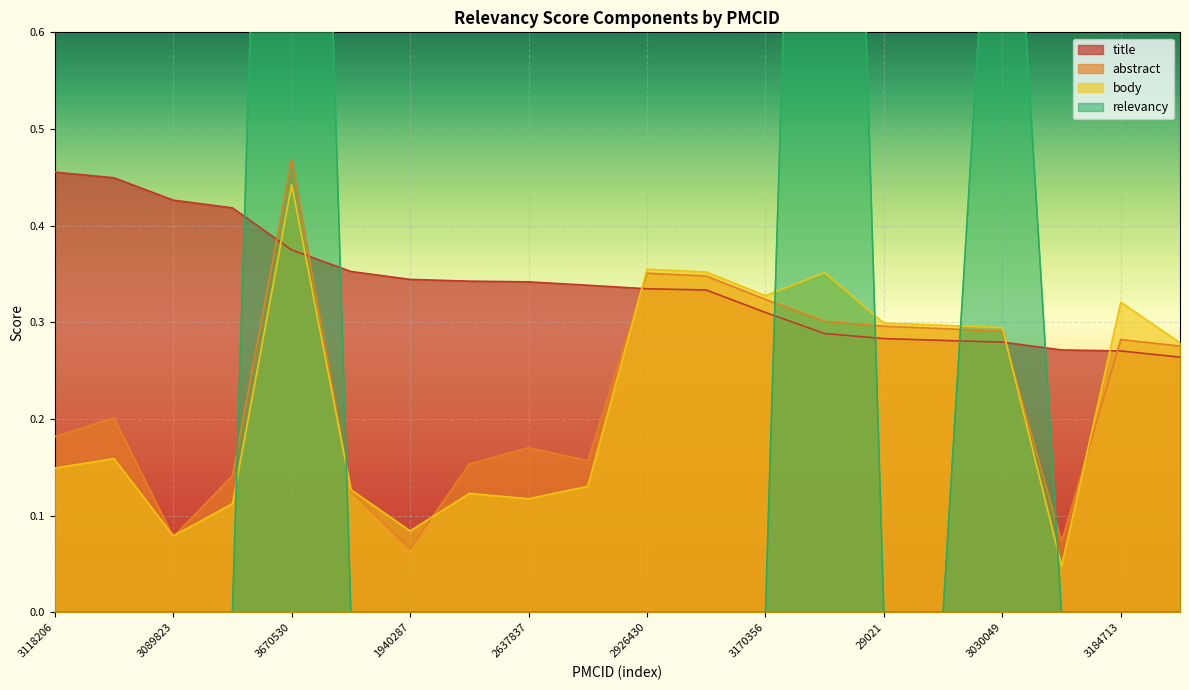

The value of relevancy at 3027449 is 0.0. True or false?

True